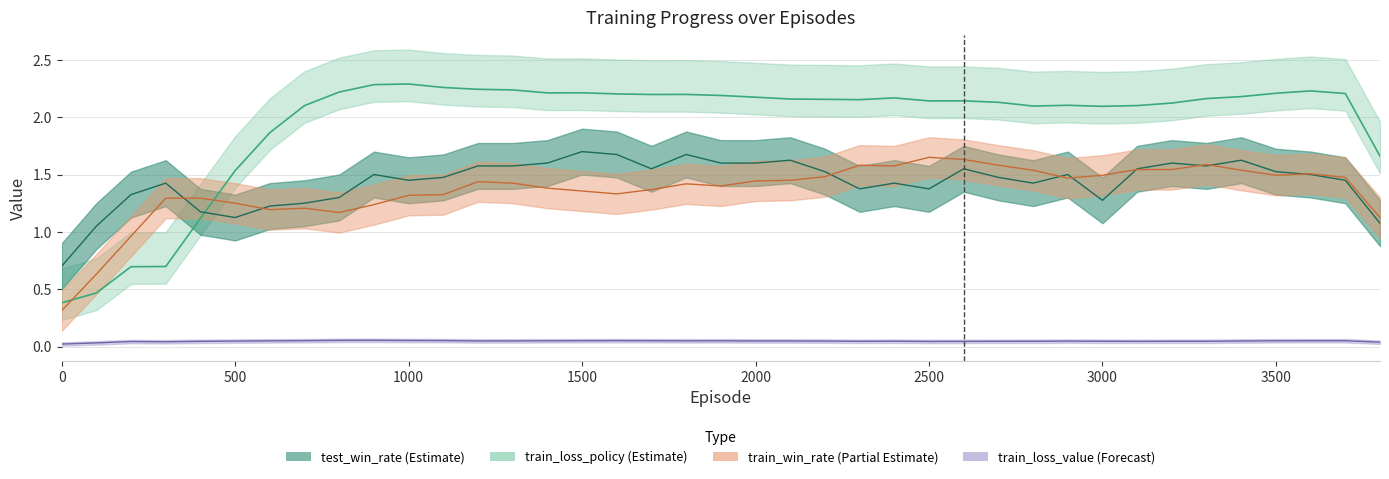

True or false: train_loss_value and train_loss_policy cross at least once.

False